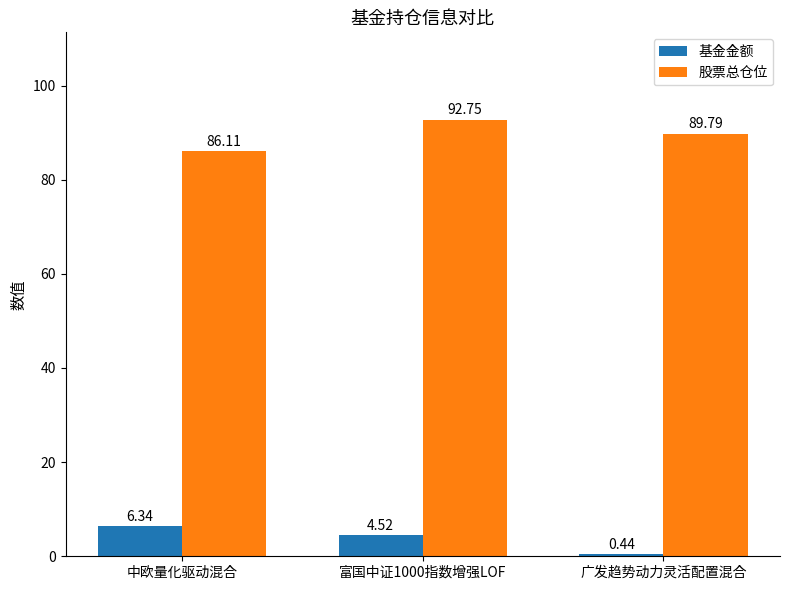

At how many categories does at least one series exceed 88?

2